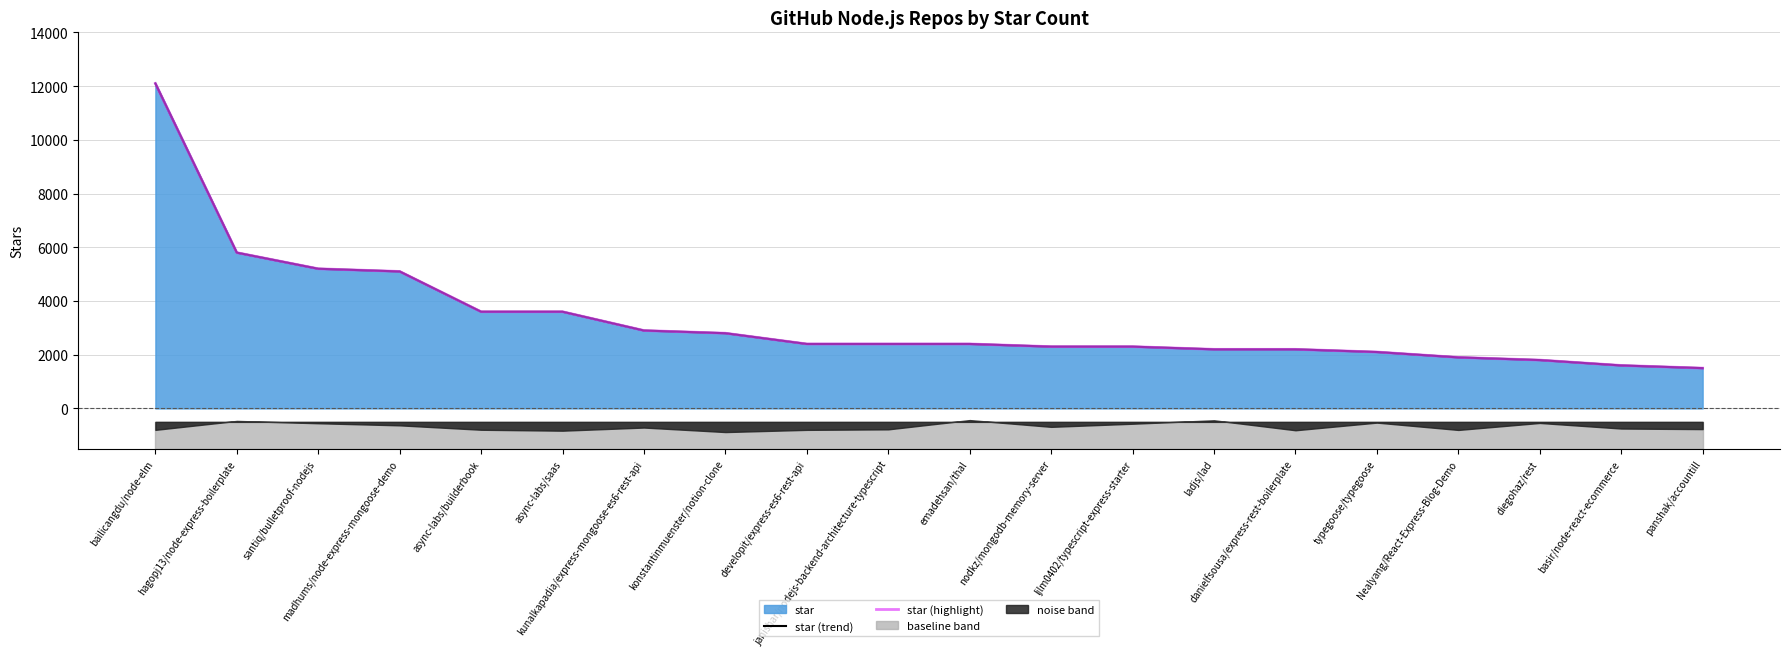

What is the sum of all star (trend) values?

66200